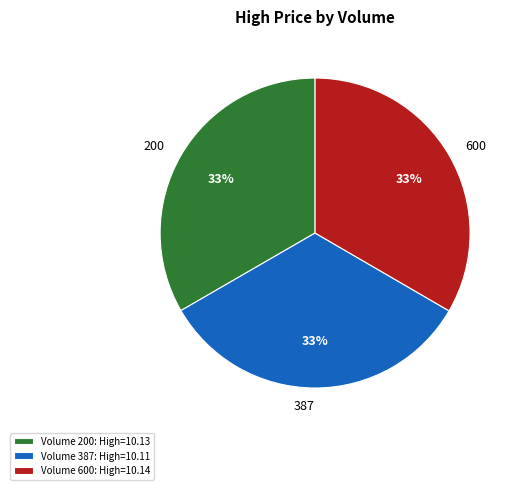

Count the number of slices in the pie.

3